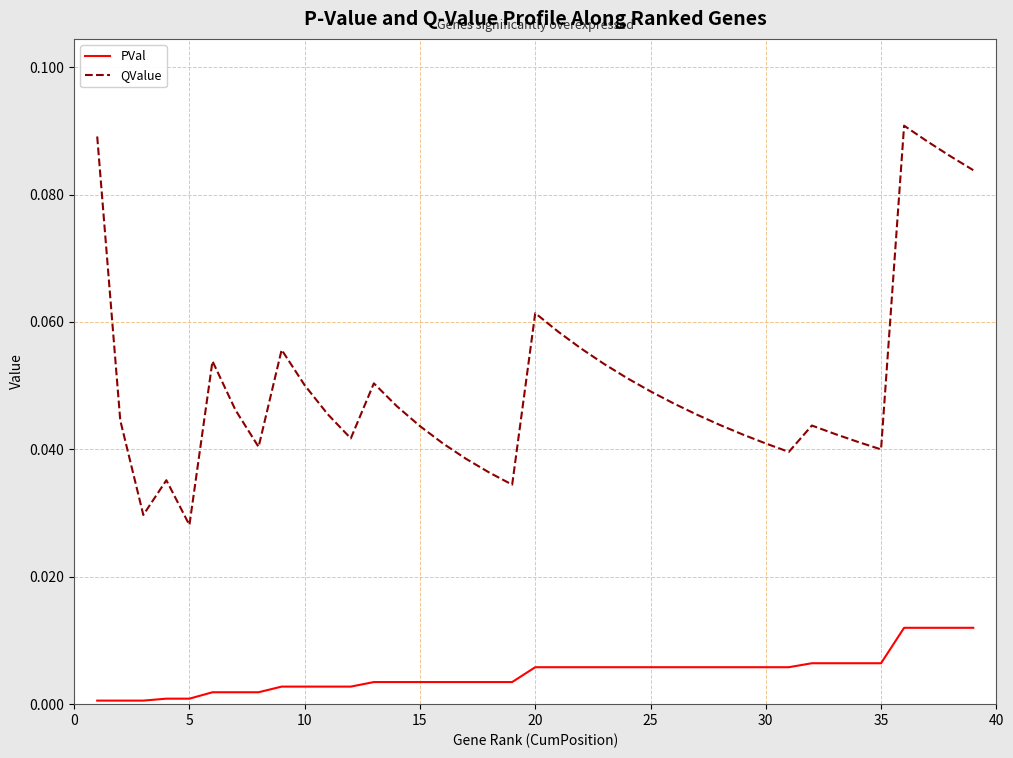

Which series has the largest total across all categories?

QValue